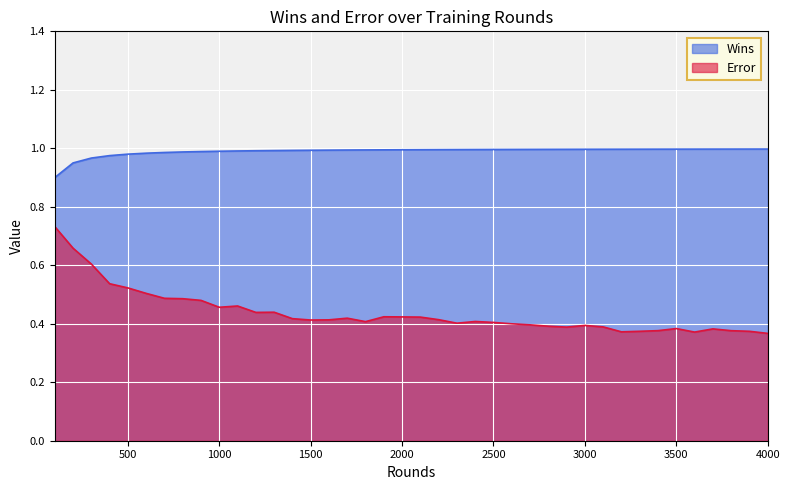

True or false: Error has a value of 0.1 at 2200.

False